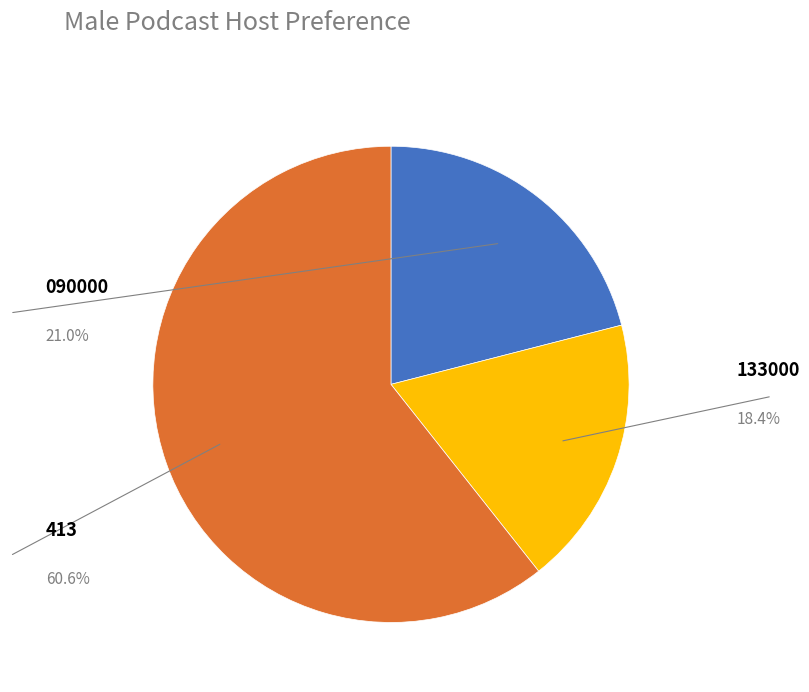

Rank the categories by value from highest to lowest.

413, 090000, 133000